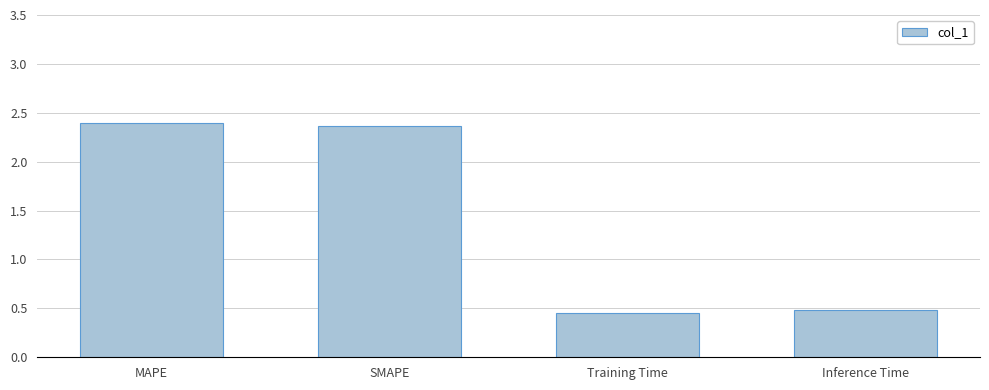

Are the bars grouped side by side (vs. stacked)?

No